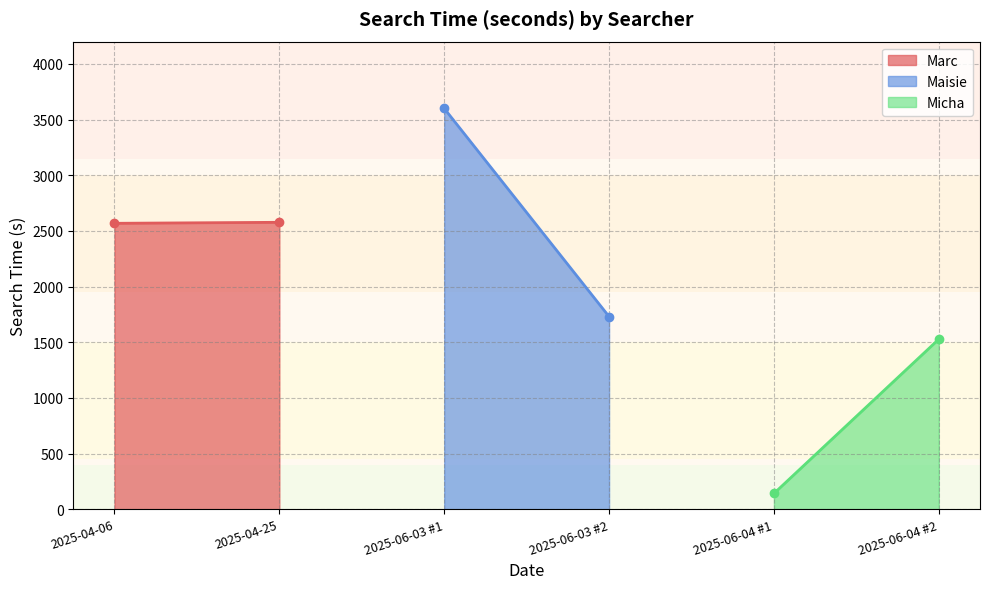

Reading left to right, extract all data points from this chart.

Marc: 2568	2577
Maisie: 3600	1730
Micha: 141	1527